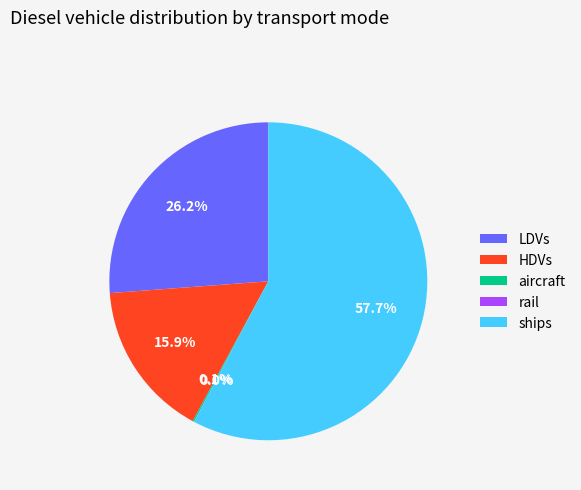

Between LDVs and HDVs, which is larger?

LDVs